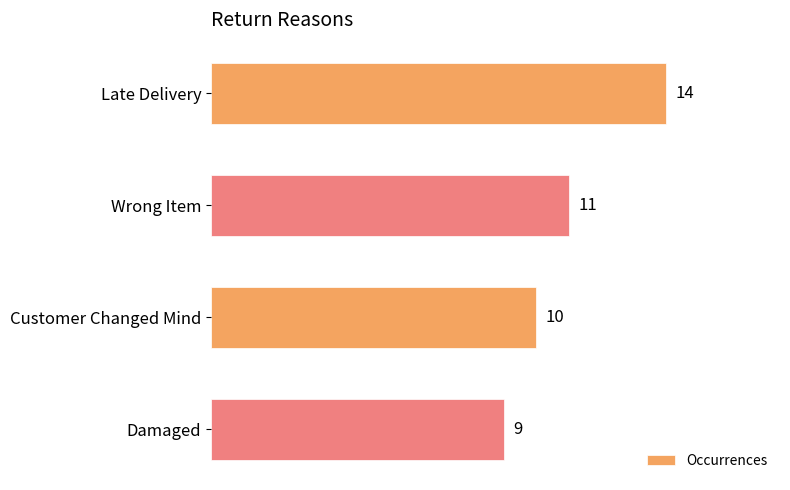

True or false: the data shows 3 at Customer Changed Mind.

False